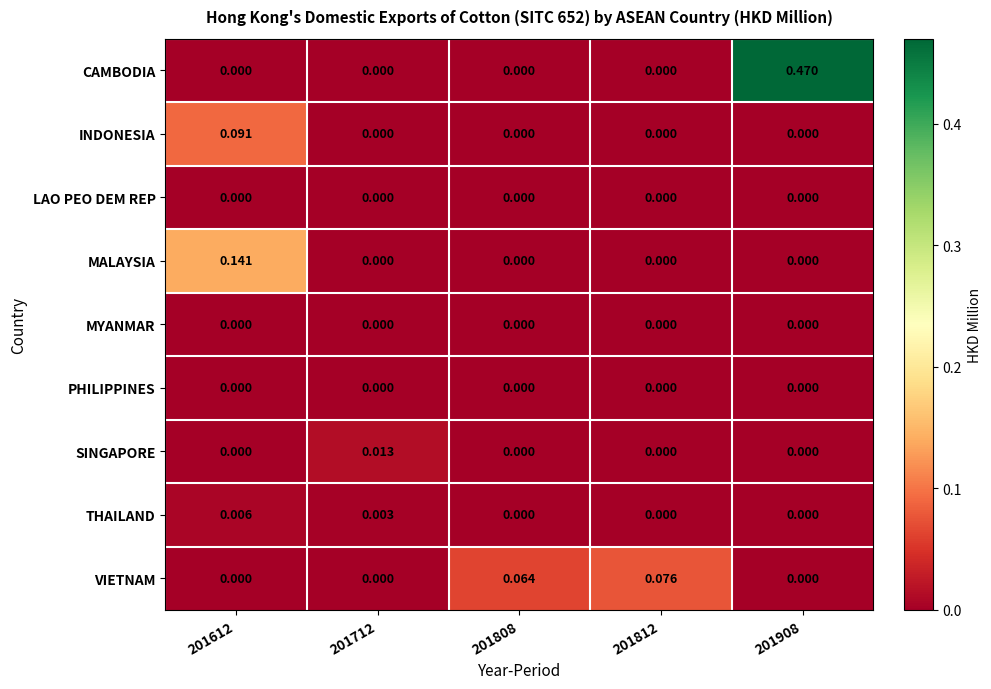

Between 201808 and 201908, which series saw the biggest shift?

CAMBODIA